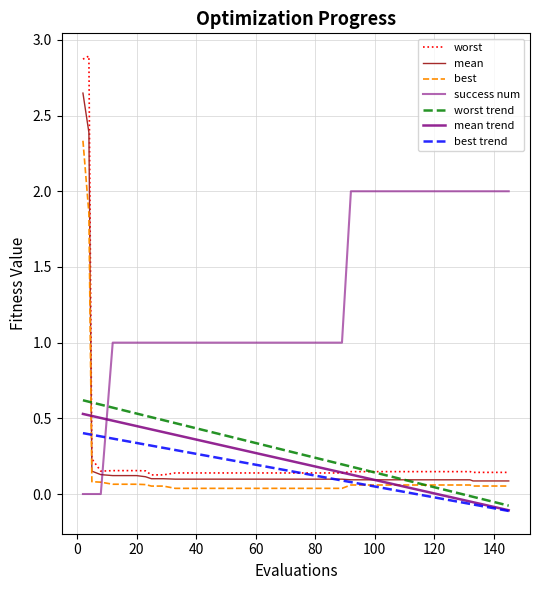

How many lines are shown in the chart?

7